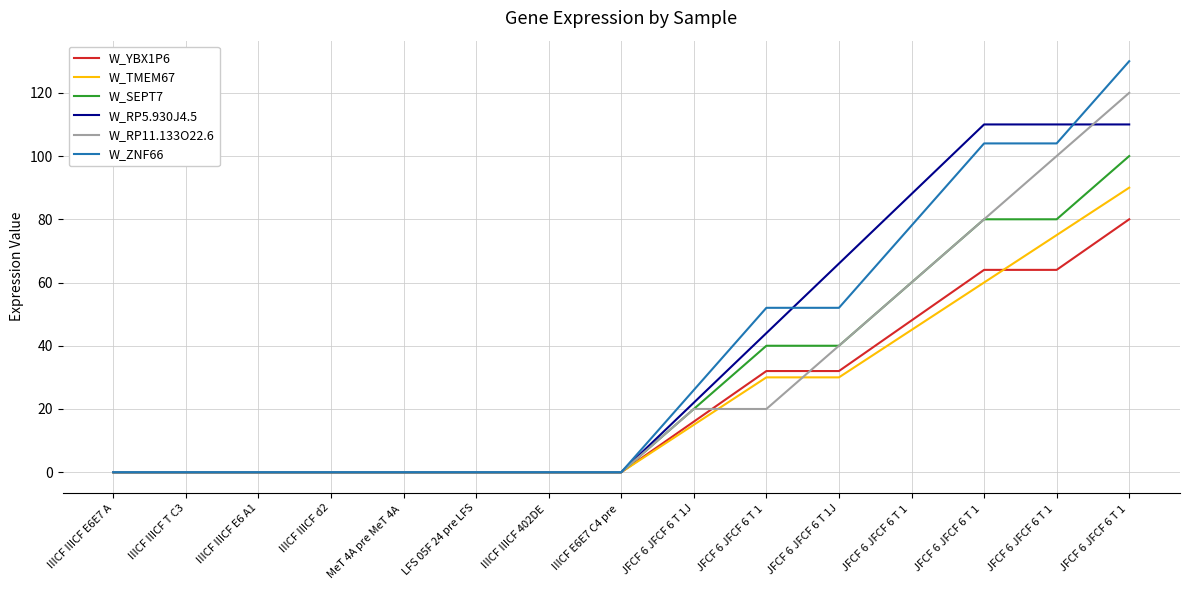

What is the difference between the maximum and minimum values in the W_SEPT7 series?

100